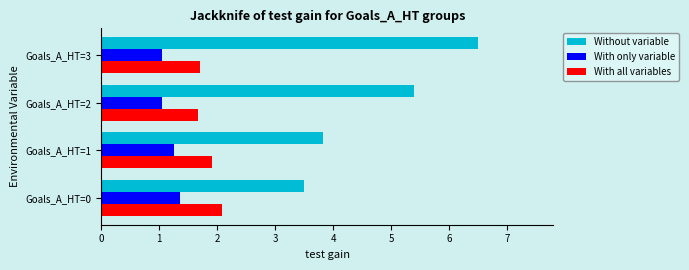

Which category has the highest value in the Without variable series?

Goals_A_HT=3